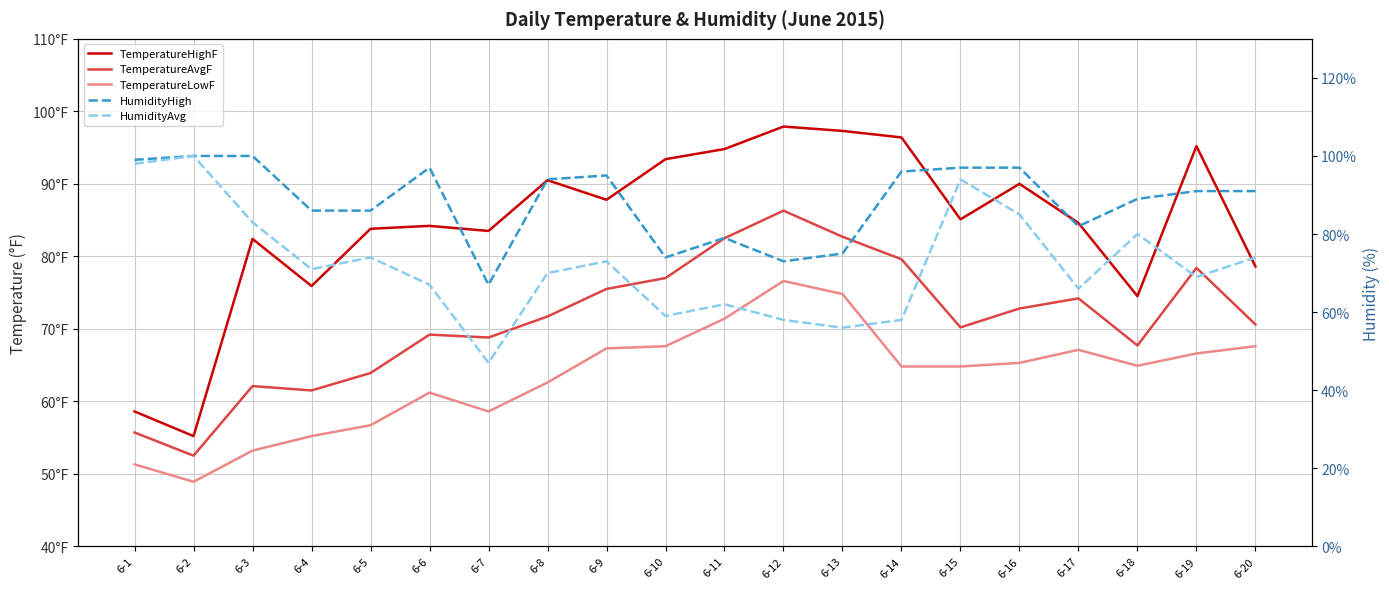

What is the greatest value displayed?

100.0